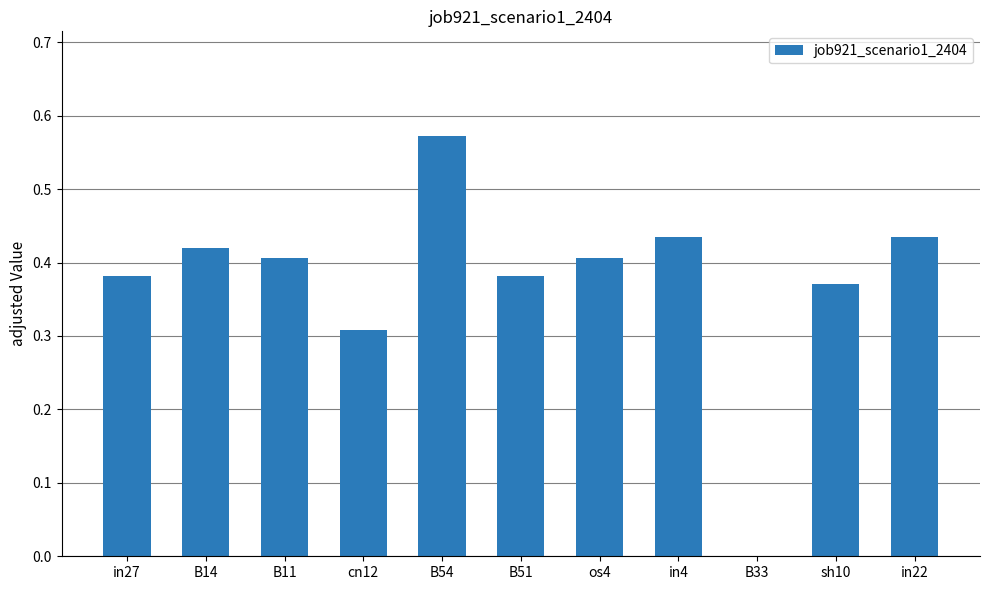

The value at in4 is 0.7. True or false?

False